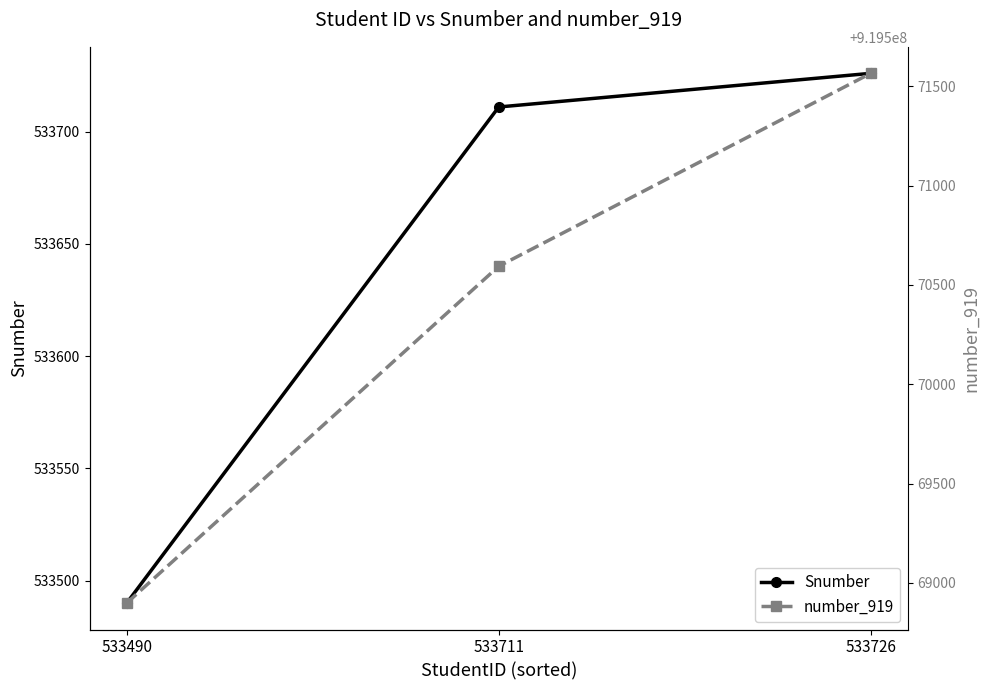

The number_919 series shows 520461587 at 533726. True or false?

False